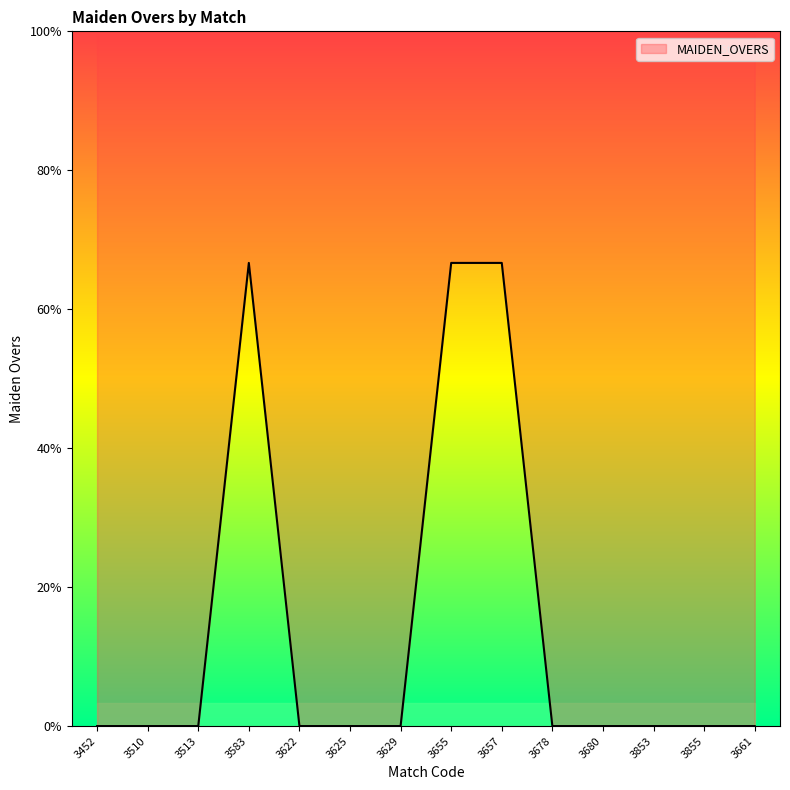

The value at 3452 is 0. True or false?

True